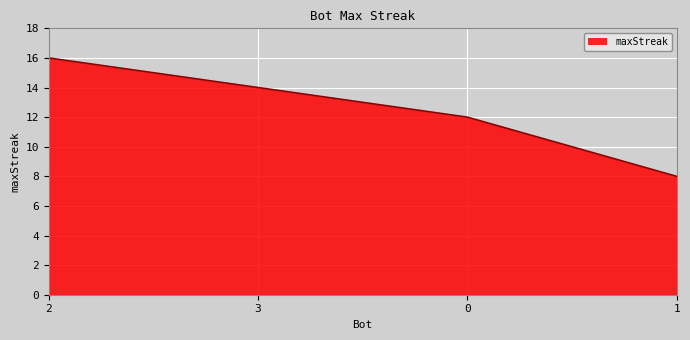

Is it true that the value at 2 is 16?

True